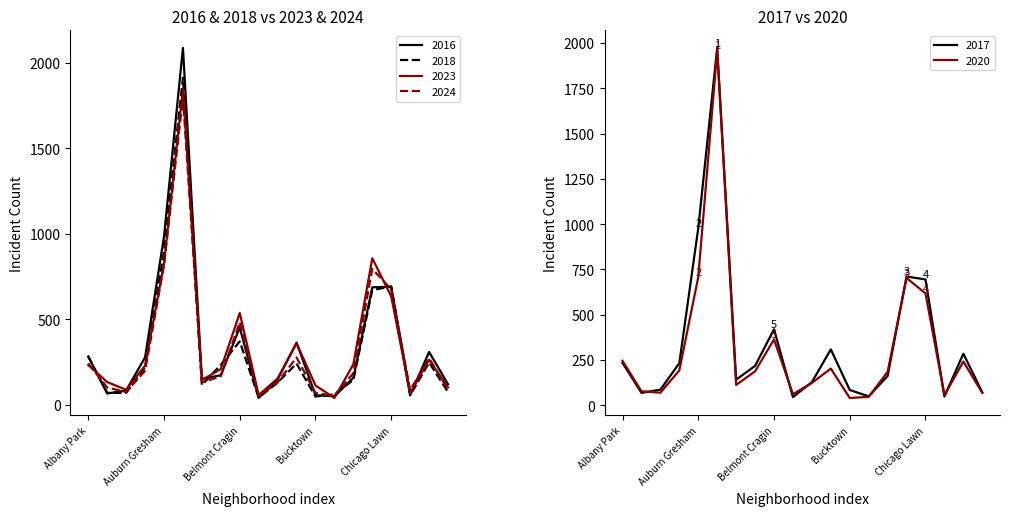

What is the label of the 2nd point from the left?

Archer Heights